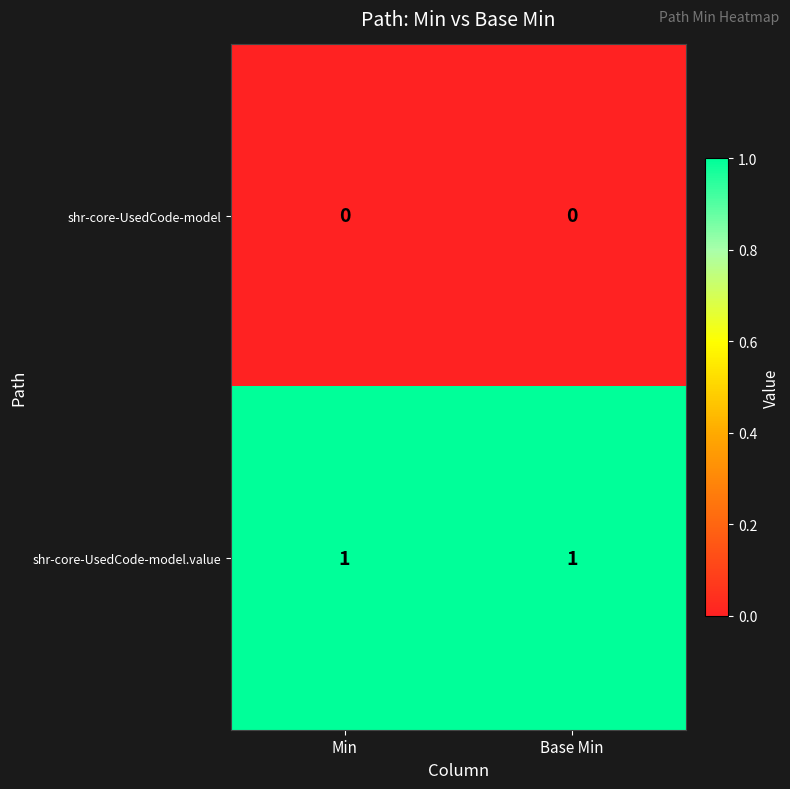

Which series has the largest total across all categories?

shr-core-UsedCode-model.value